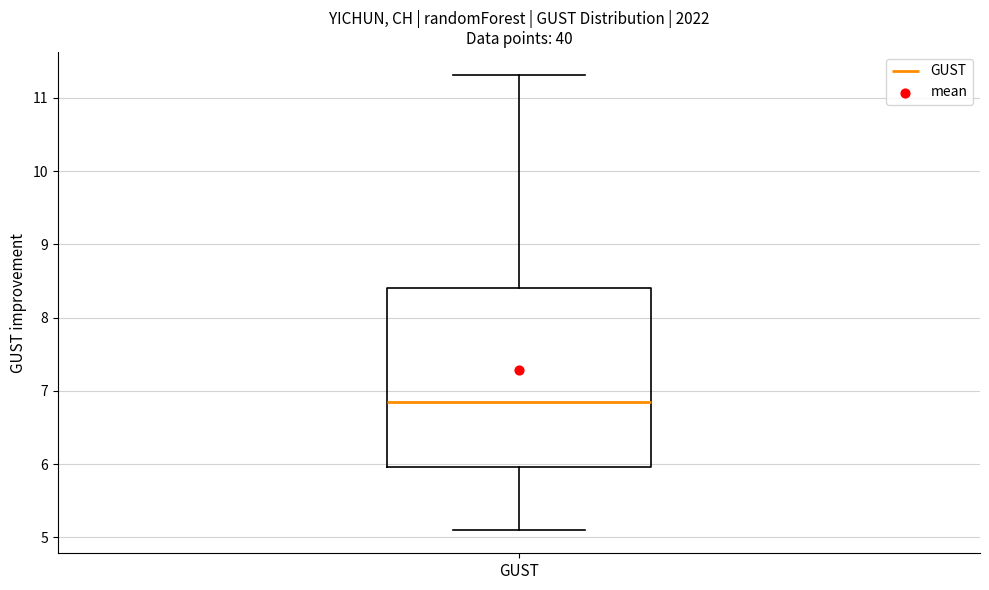

Where does the lower whisker of the box for GUST end on the y-axis? The values are not printed on the chart, so give them approximately, as read against the axis.

5.1